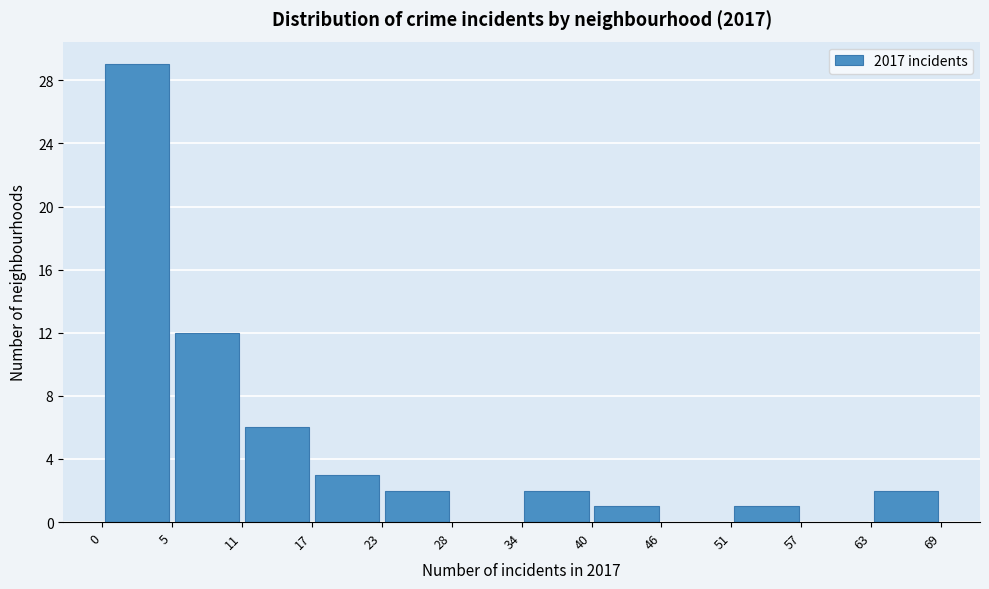

Which range on the x-axis has the tallest bar?

0 to 5